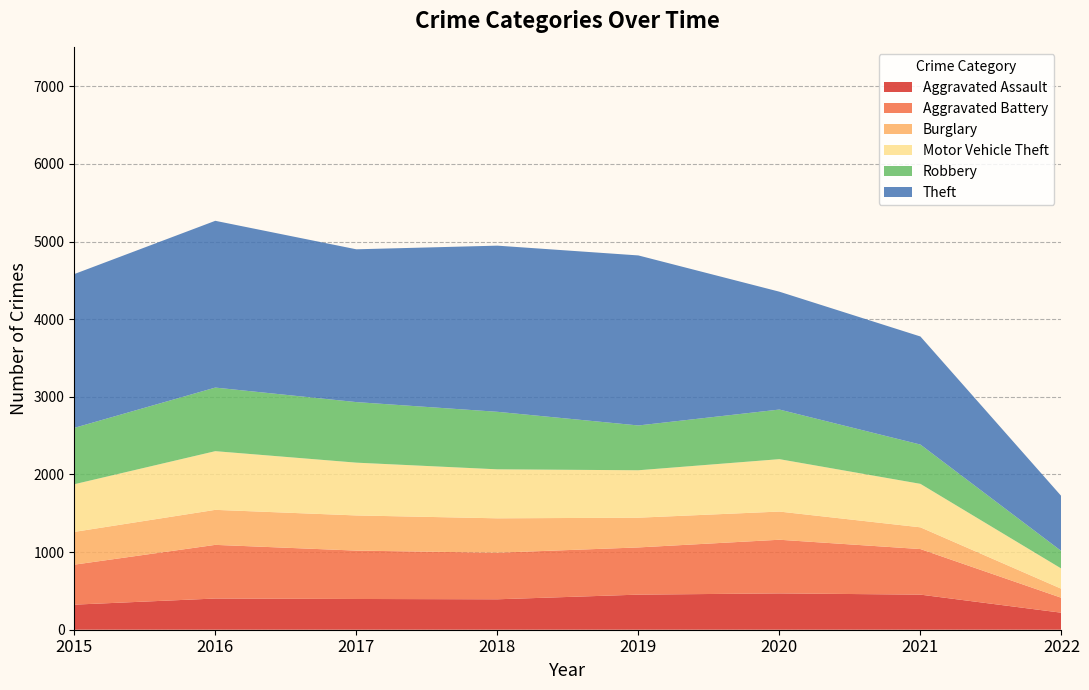

Reading right to left, what are all the values shown in this chart?

Aggravated Assault: 219	452	468	452	392	396	402	323
Aggravated Battery: 192	587	691	608	600	623	691	515
Burglary: 116	280	363	383	443	453	451	422
Motor Vehicle Theft: 260	560	675	611	631	680	756	614
Robbery: 226	506	639	577	741	780	819	726
Theft: 707	1392	1518	2190	2140	1968	2148	1981